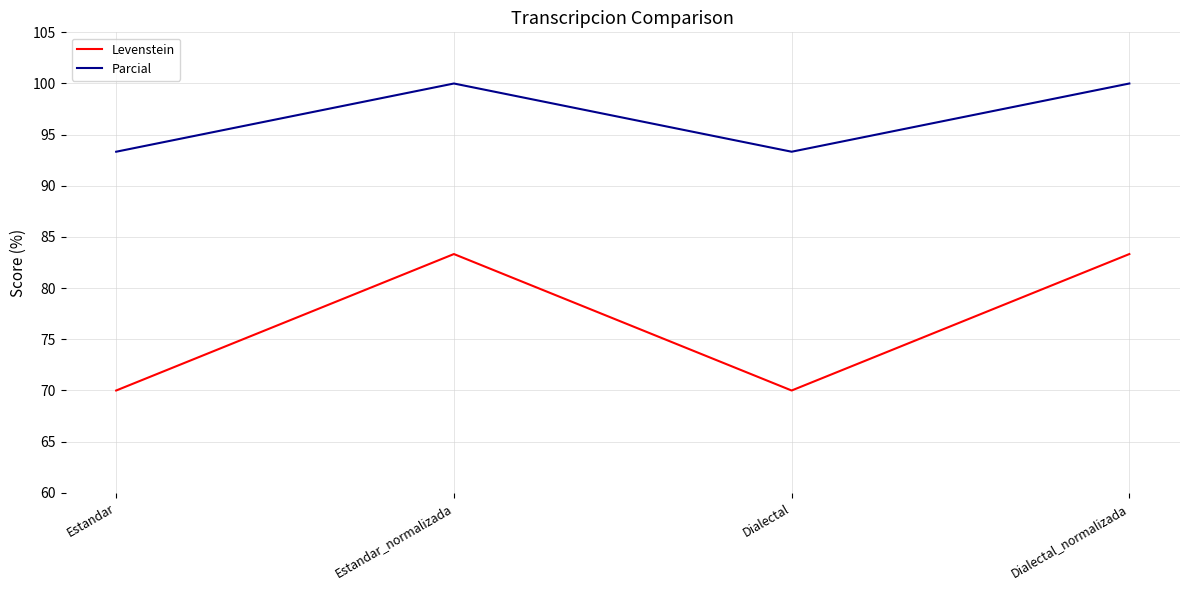

At how many categories does at least one series exceed 88?

4